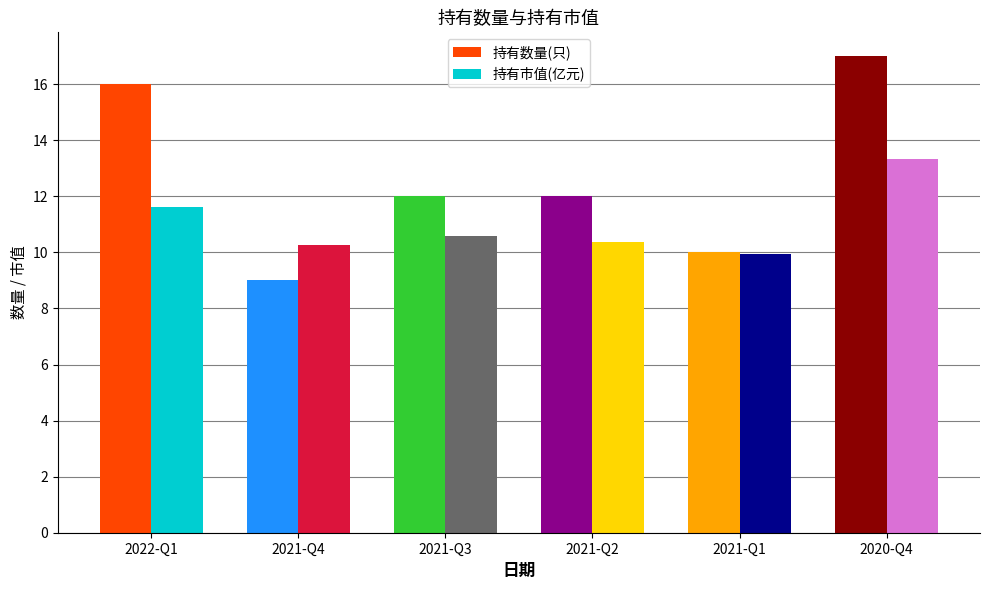

What is the difference between the maximum and second lowest values in the 持有市值(亿元) series?

3.1